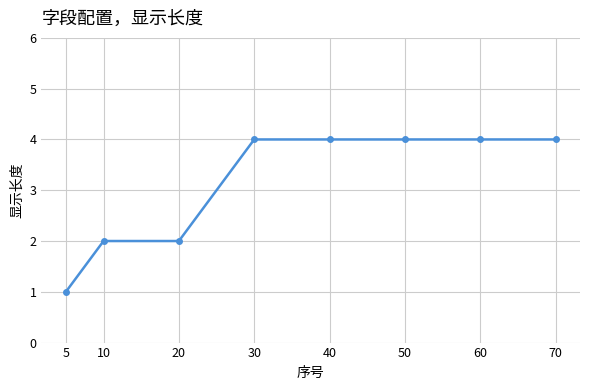

What is the value of the 3rd point from the left?

2